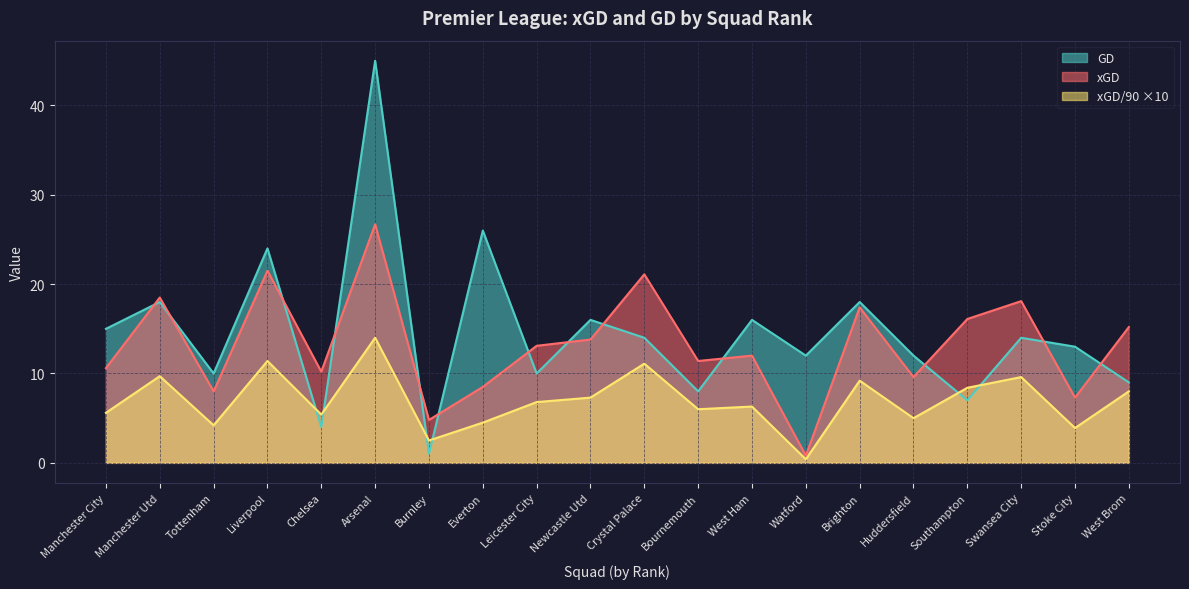

Where is the first local maximum for GD?

Manchester Utd